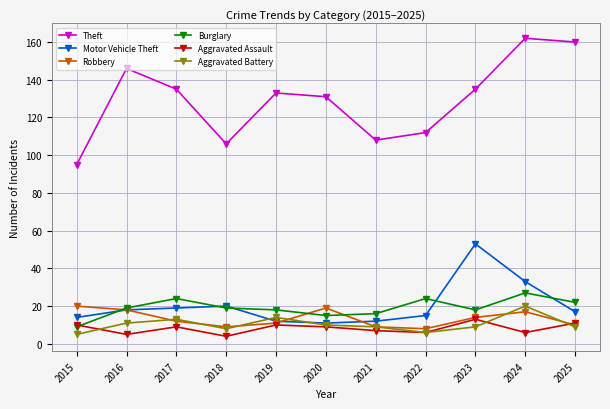

How many lines are shown in the chart?

6